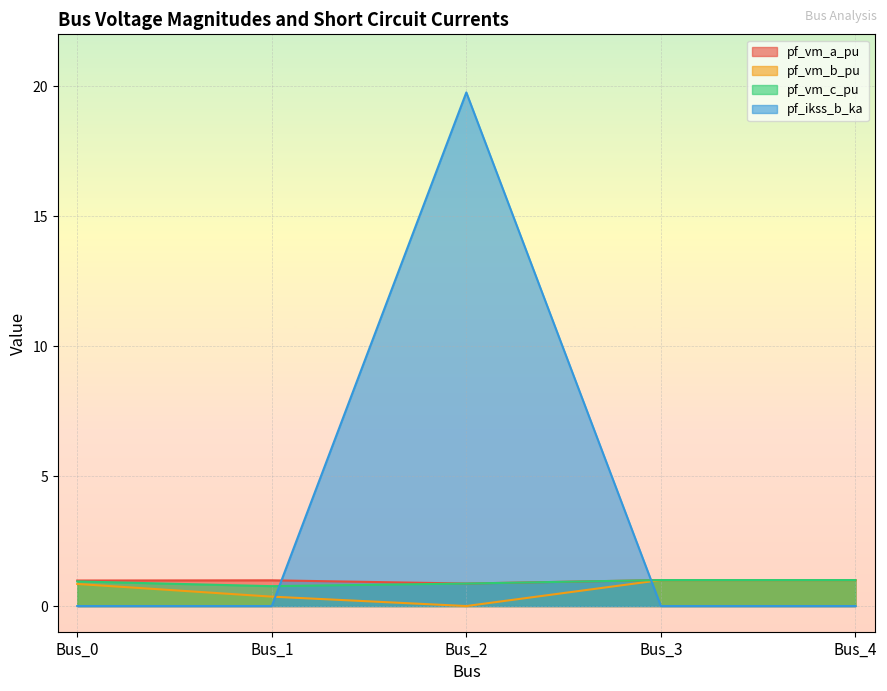

Which series ends up on top after the final intersection of pf_vm_c_pu and pf_ikss_b_ka?

pf_vm_c_pu